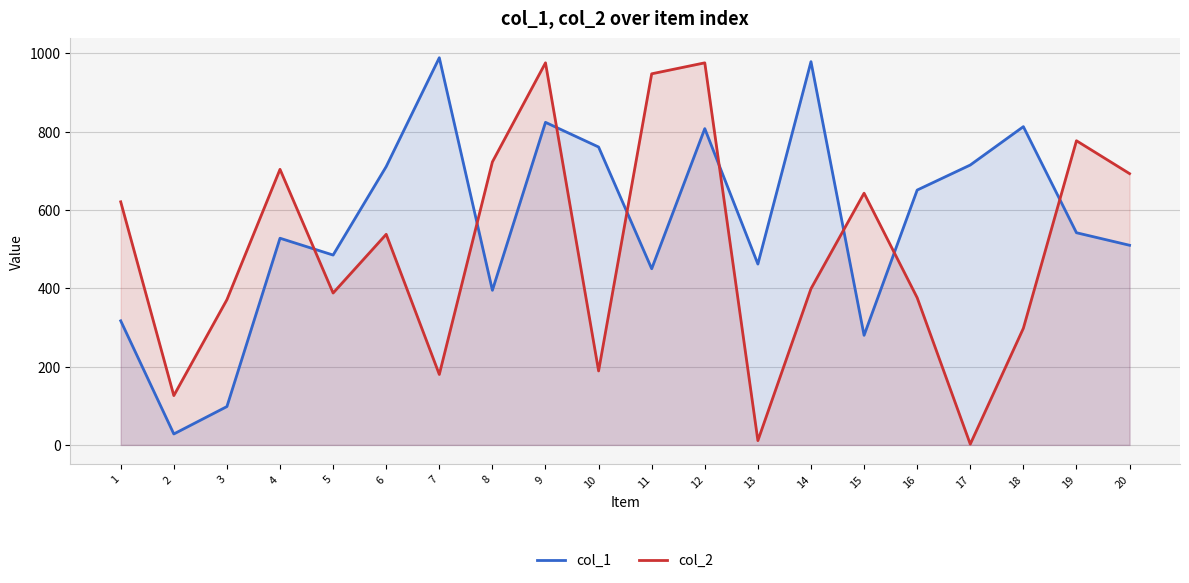

What is the difference between the maximum and second lowest values in the col_1 series?

891